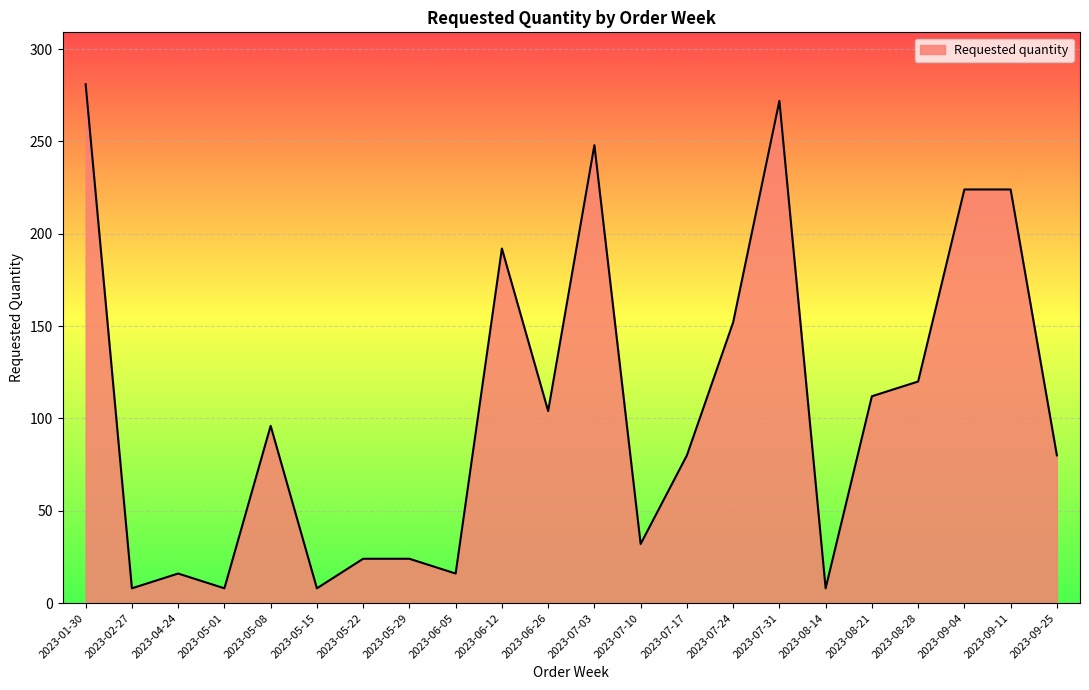

What position from the left is 2023-06-26?

11